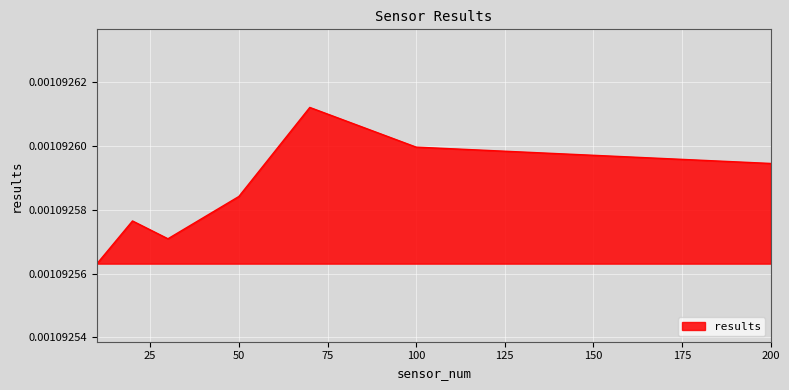

How many lines are shown in the chart?

1